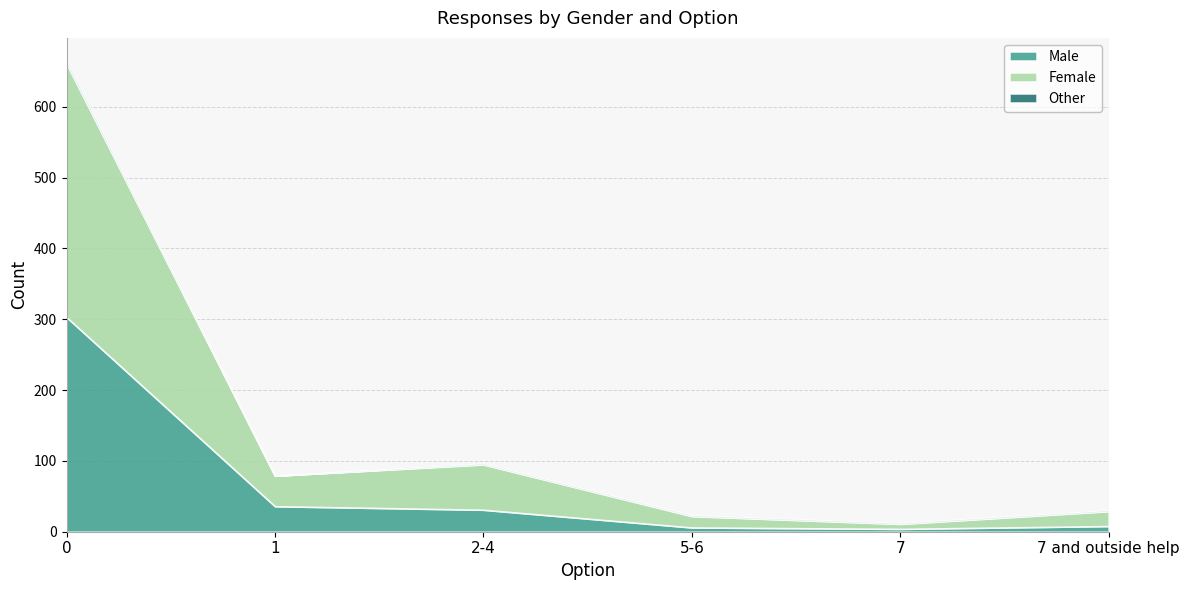

Rank the series at 0 from lowest to highest value.

Other, Male, Female